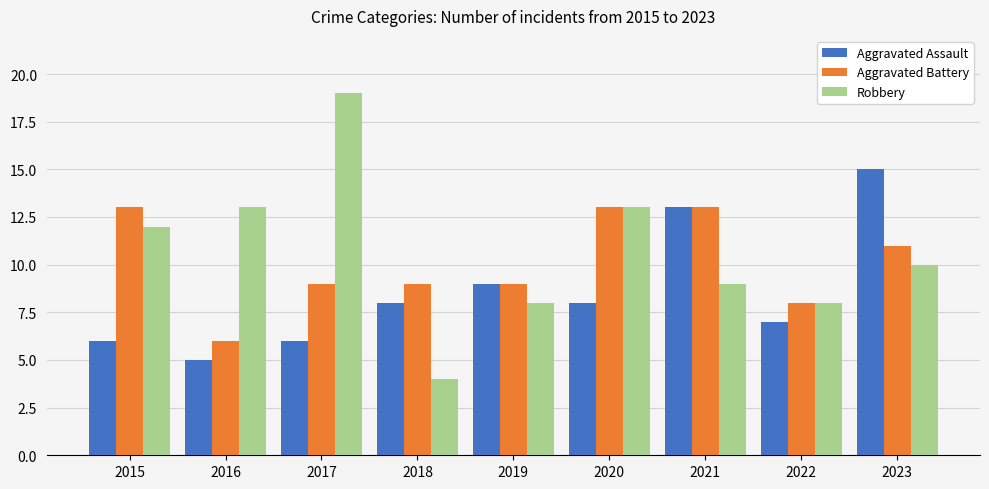

The value of Aggravated Assault at 2019 is 2. True or false?

False